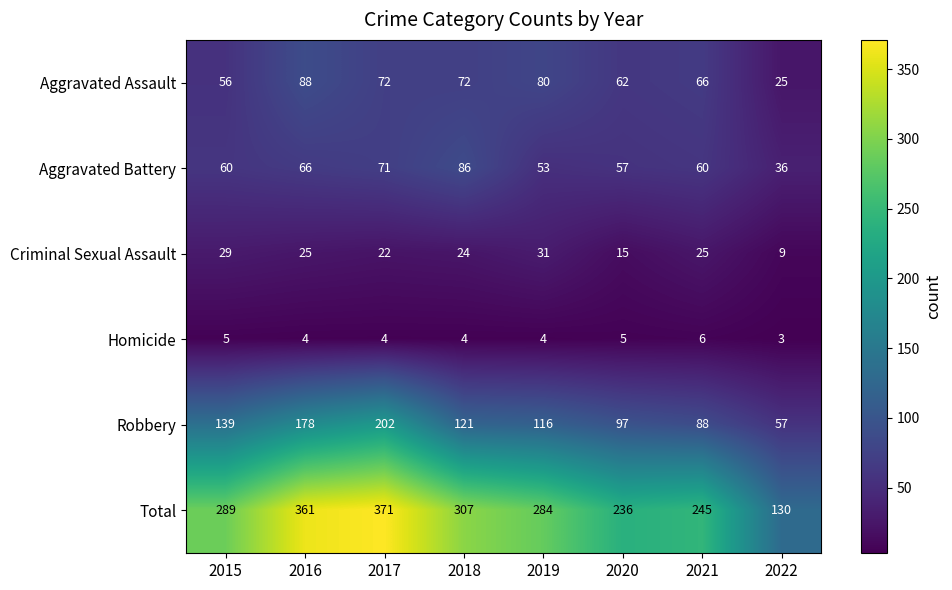

What is the difference between the Aggravated Assault values at 2015 and 2021?

10